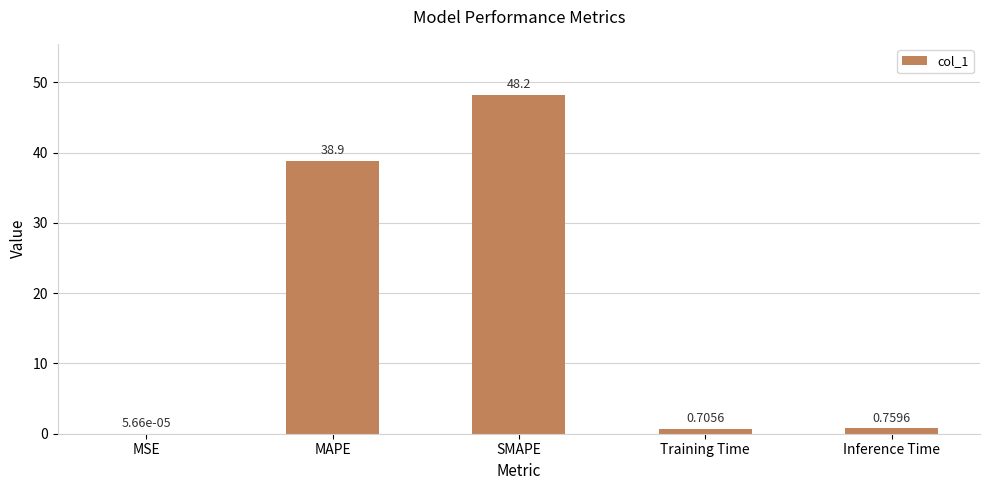

What is the change in value from SMAPE to Training Time?

-47.5